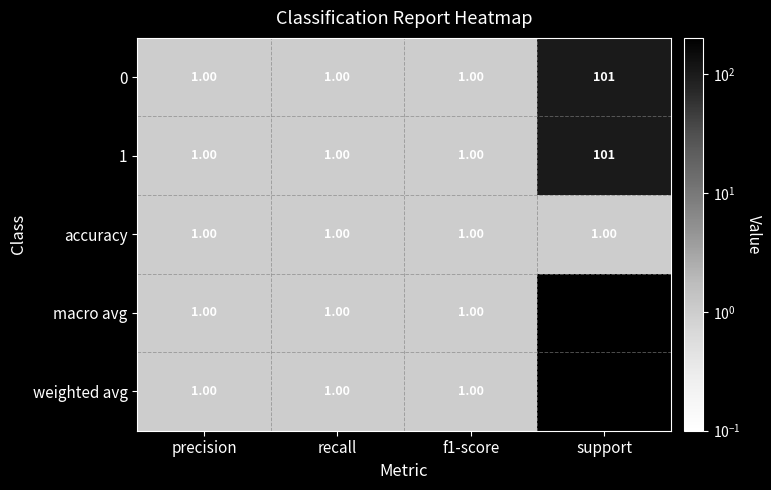

How many distinct data groups are displayed?

5